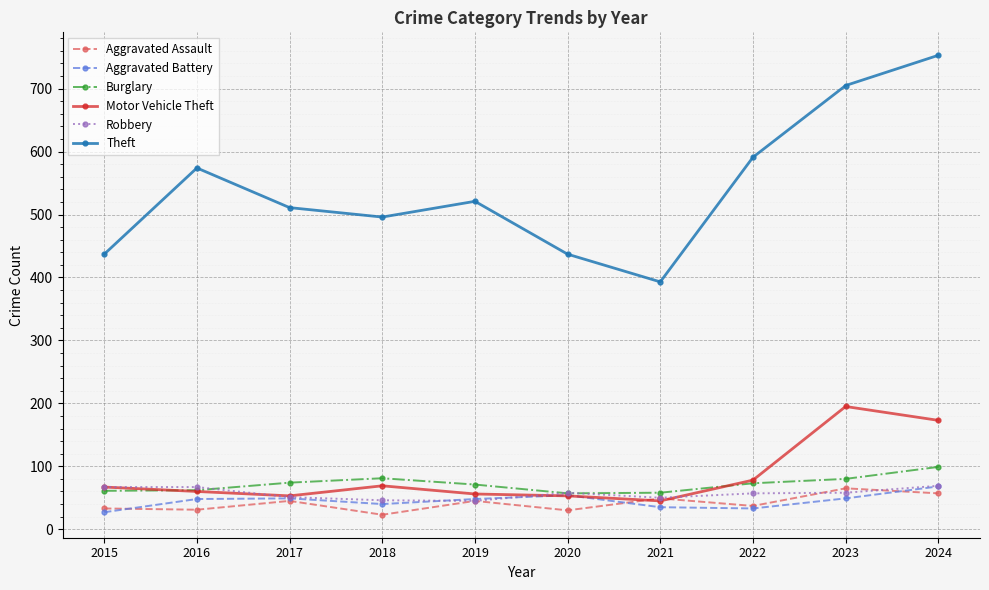

How many categories are shown in the chart?

10